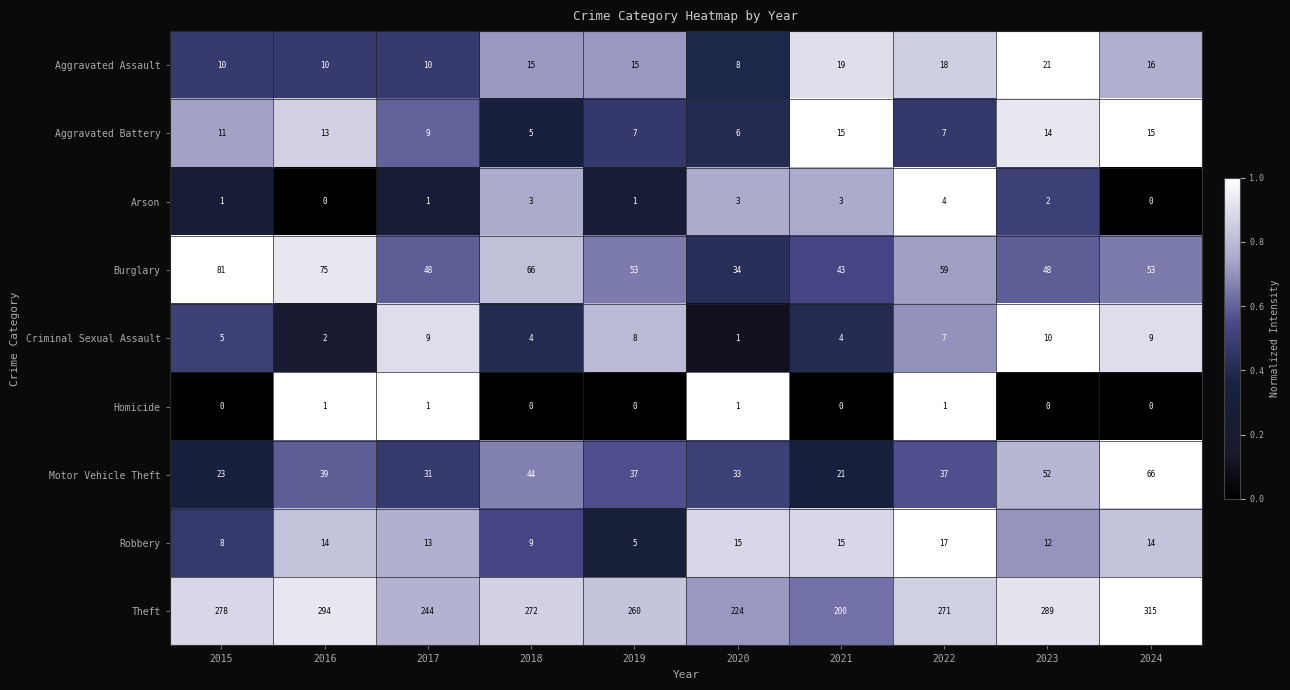

What is the highest value of the Aggravated Battery series?

15